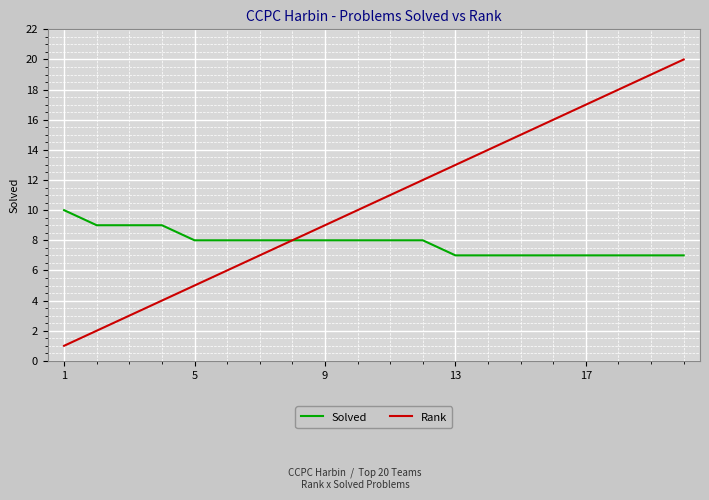

Which series has the largest range (max minus min)?

Rank